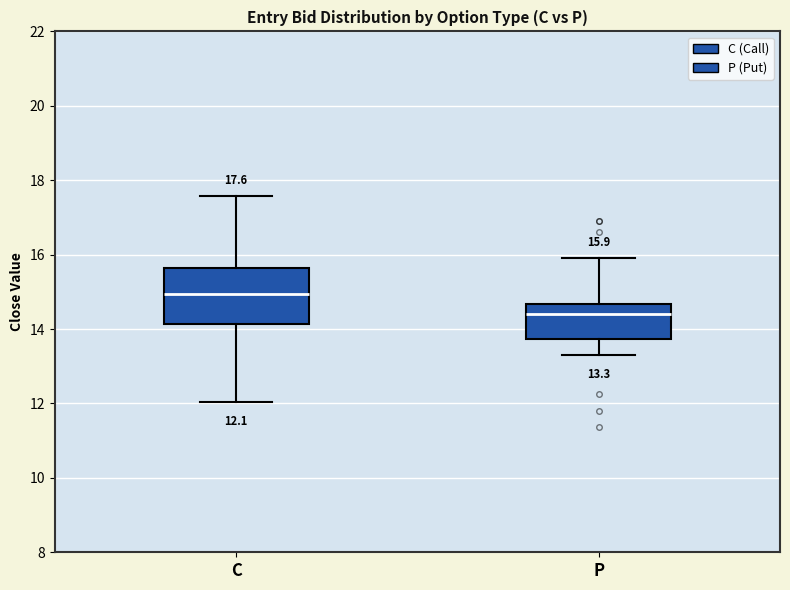

Which box's median line is the lowest?

P